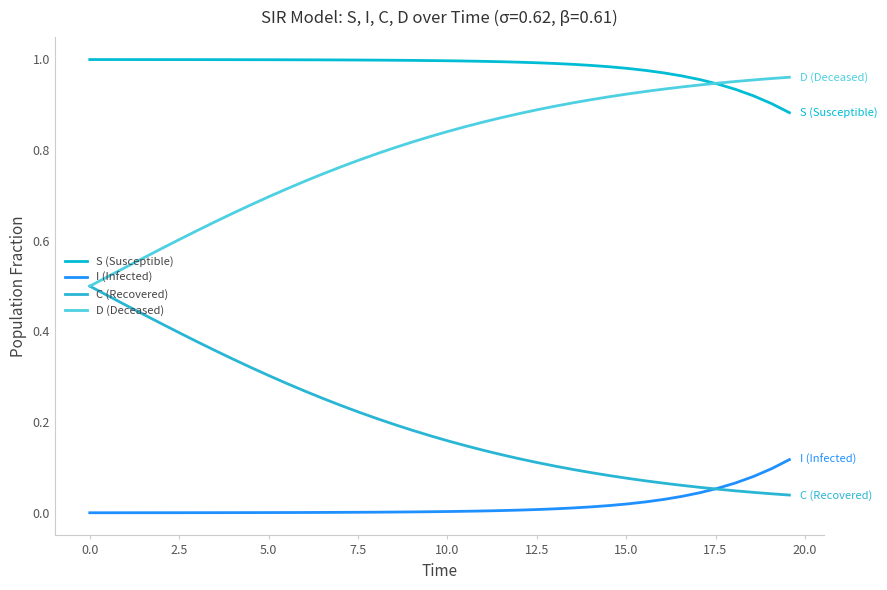

Rank the series by their average value, from lowest to highest.

I (Infected), C (Recovered), D (Deceased), S (Susceptible)